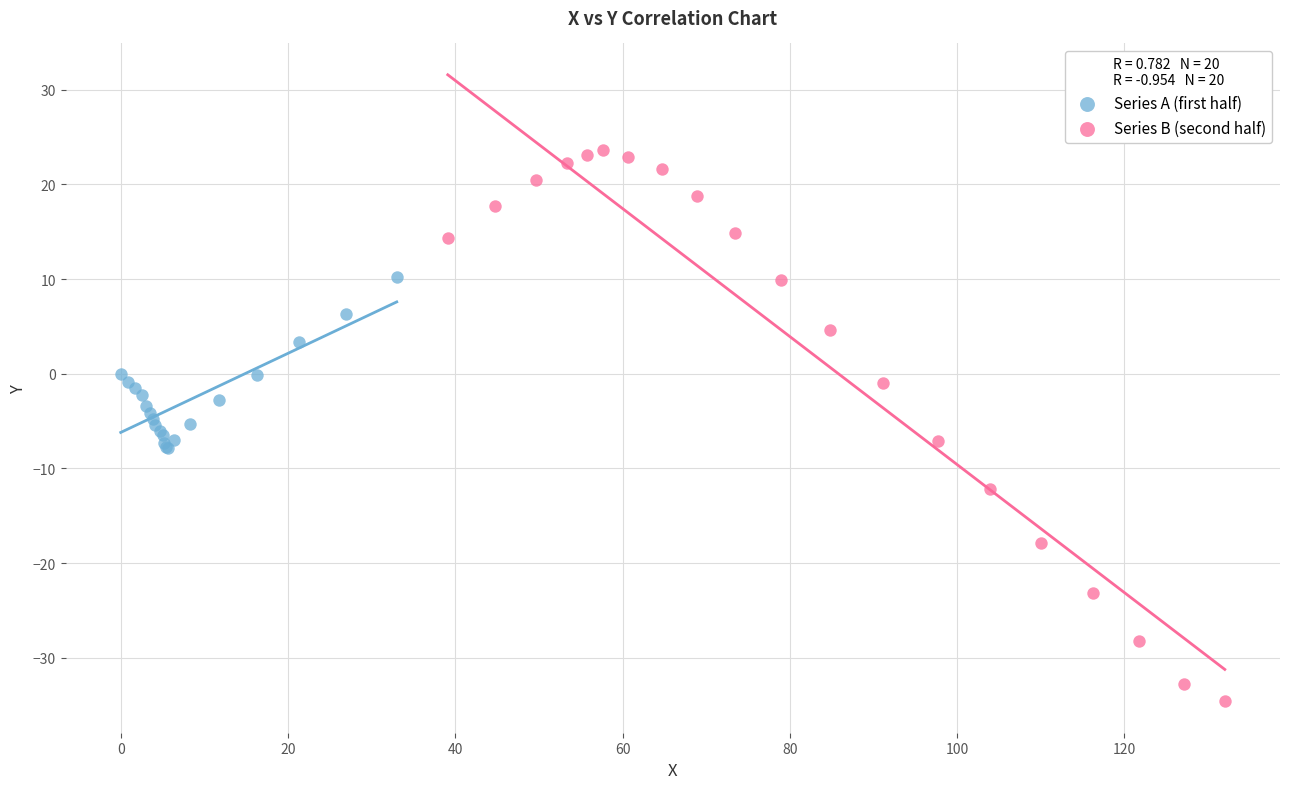

Which series reaches the minimum Y coordinate?

Series B (second half)